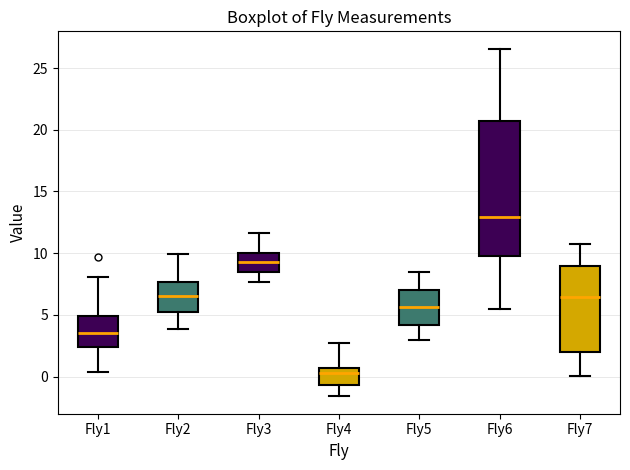

Reading left to right, transcribe this box plot: for each box, give where its median line is, the range the box spans, and where its two whiskers end, as read against the y-axis. The values are not printed on the chart, so give them approximately, as read against the axis.

Fly1: median 3.5, box 2.5 to 5.0, whiskers 0.5 to 8.0
Fly2: median 6.5, box 5.0 to 7.5, whiskers 4.0 to 10.0
Fly3: median 9.5, box 8.5 to 10.0, whiskers 7.5 to 11.5
Fly4: median 0.5 (just below the box's upper edge), box -0.5 to 0.5, whiskers -1.5 to 2.5
Fly5: median 5.5, box 4.0 to 7.0, whiskers 3.0 to 8.5
Fly6: median 13.0, box 10.0 to 20.5, whiskers 5.5 to 26.5
Fly7: median 6.5, box 2.0 to 9.0, whiskers 0.0 to 10.5